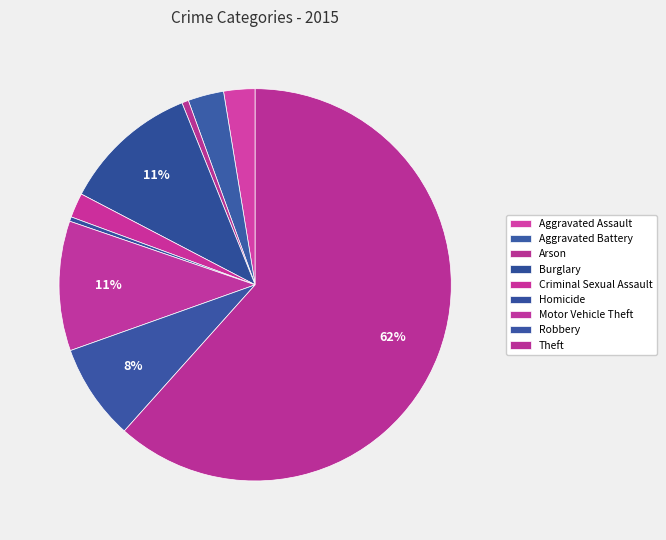

How many segments does this pie chart have?

9